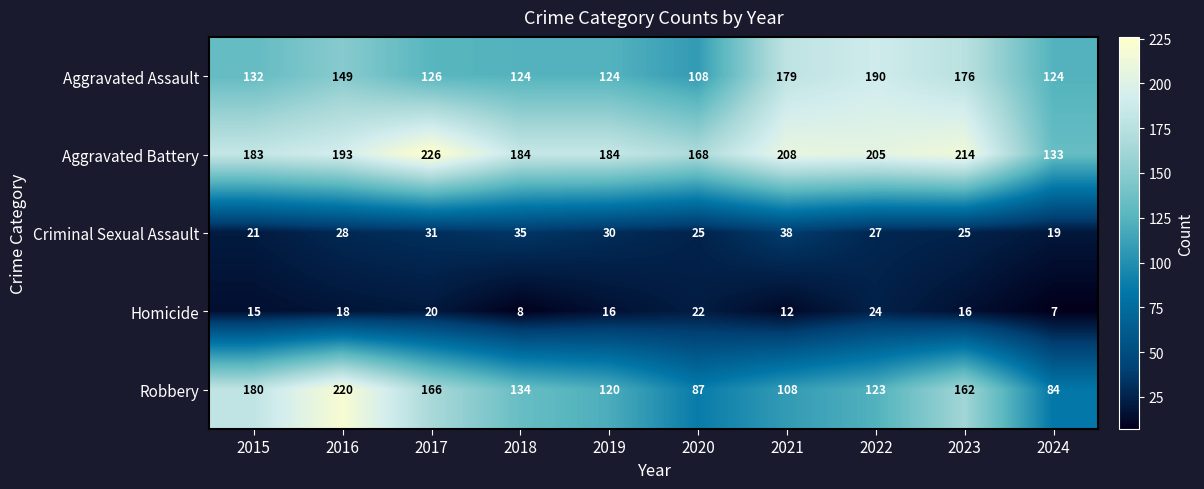

Where is Aggravated Assault nearest to the value 149?

2016